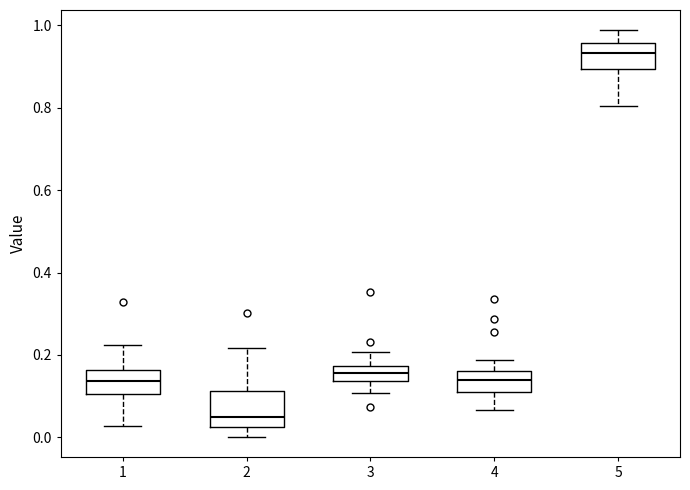

Which box's median line is the highest?

5